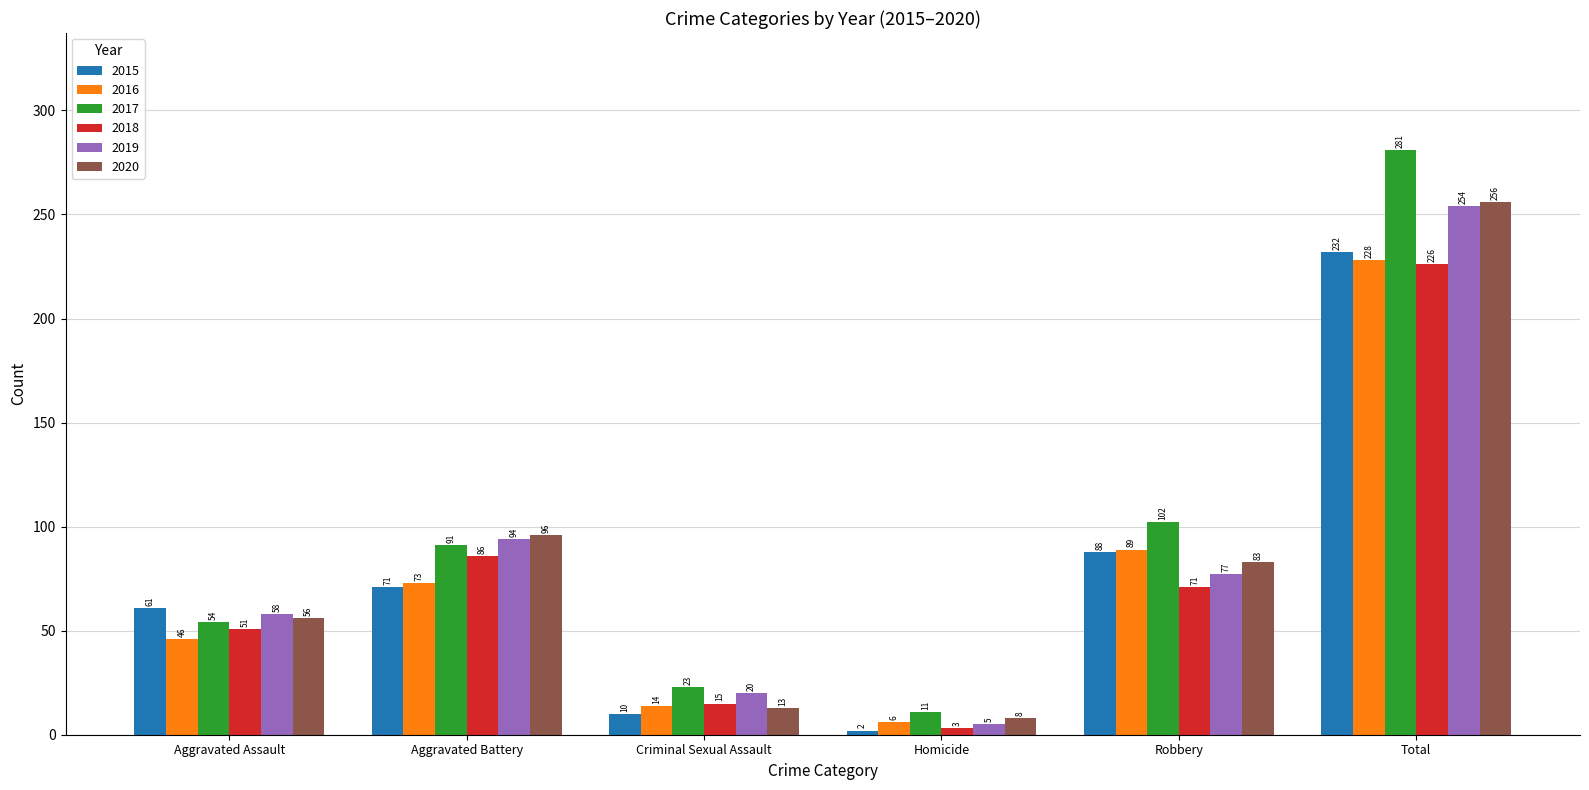

Is the value of 2016 at Robbery greater than the value of 2015 at Aggravated Battery?

Yes